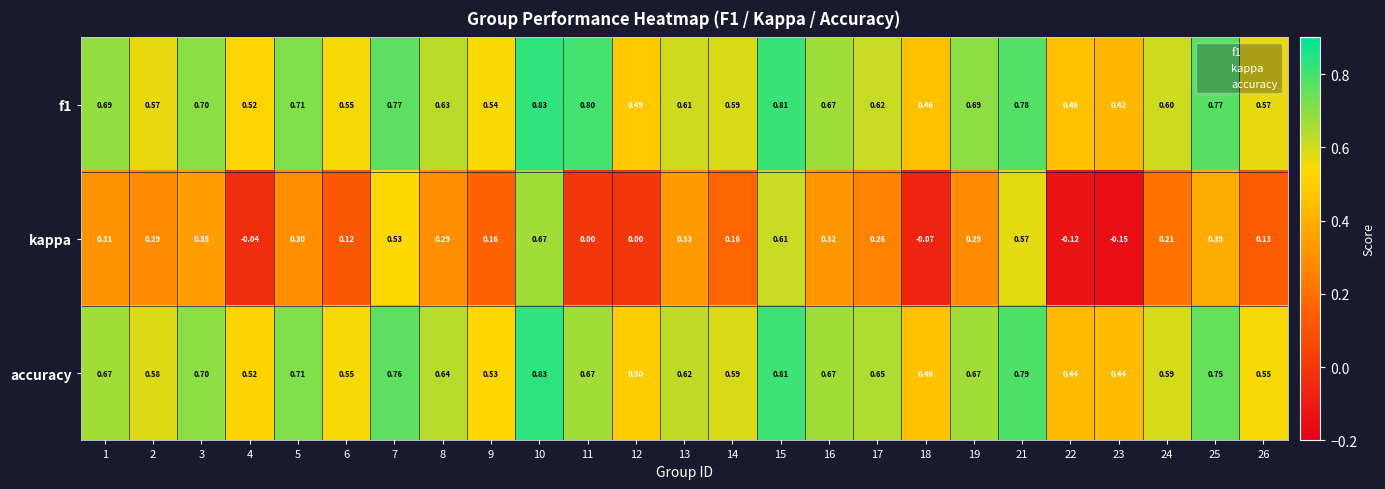

What is the maximum value shown in the chart?

0.8